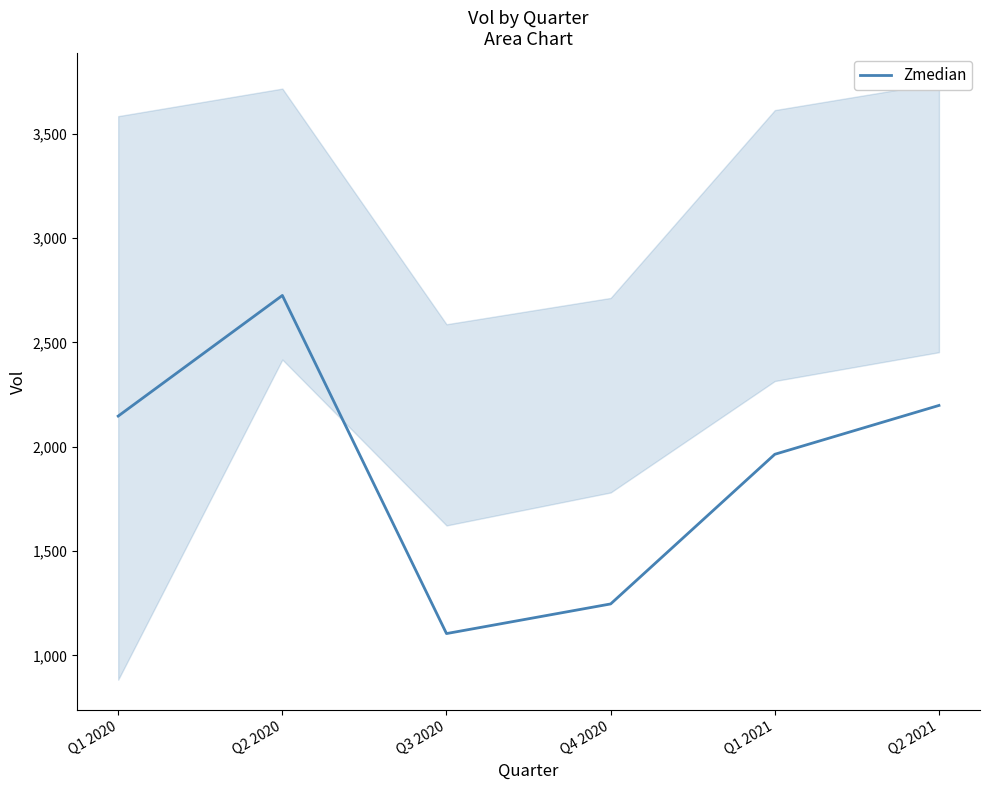

Rank the categories by value from lowest to highest.

Q3 2020, Q4 2020, Q1 2021, Q1 2020, Q2 2021, Q2 2020